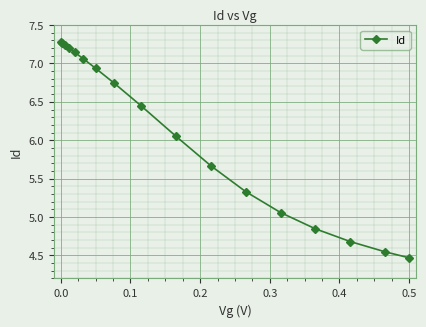

How many lines are shown in the chart?

1